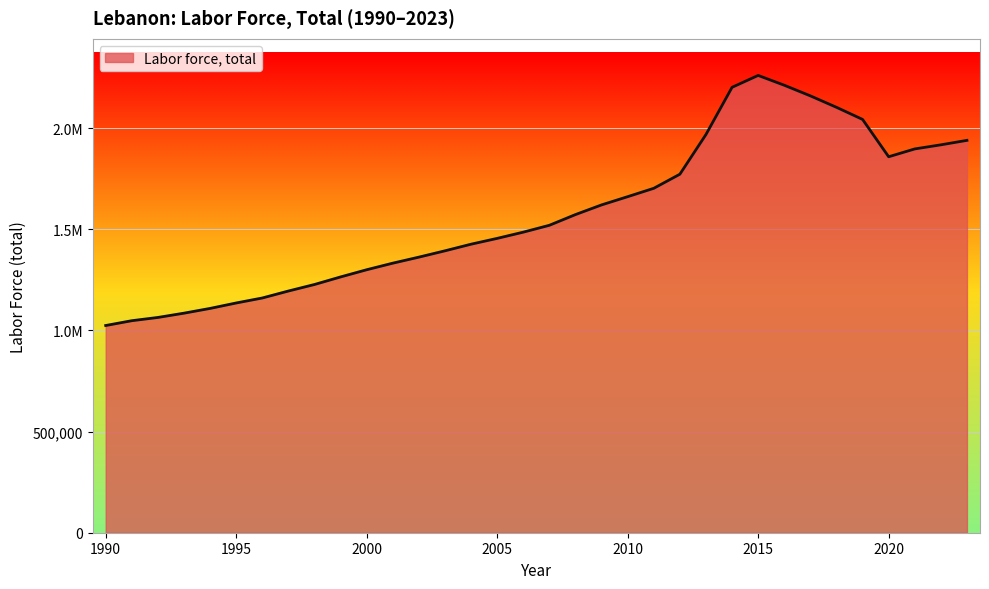

List the labels in order of value, largest first.

2015, 2016, 2014, 2017, 2018, 2019, 2013, 2023, 2022, 2021, 2020, 2012, 2011, 2010, 2009, 2008, 2007, 2006, 2005, 2004, 2003, 2002, 2001, 2000, 1999, 1998, 1997, 1996, 1995, 1994, 1993, 1992, 1991, 1990